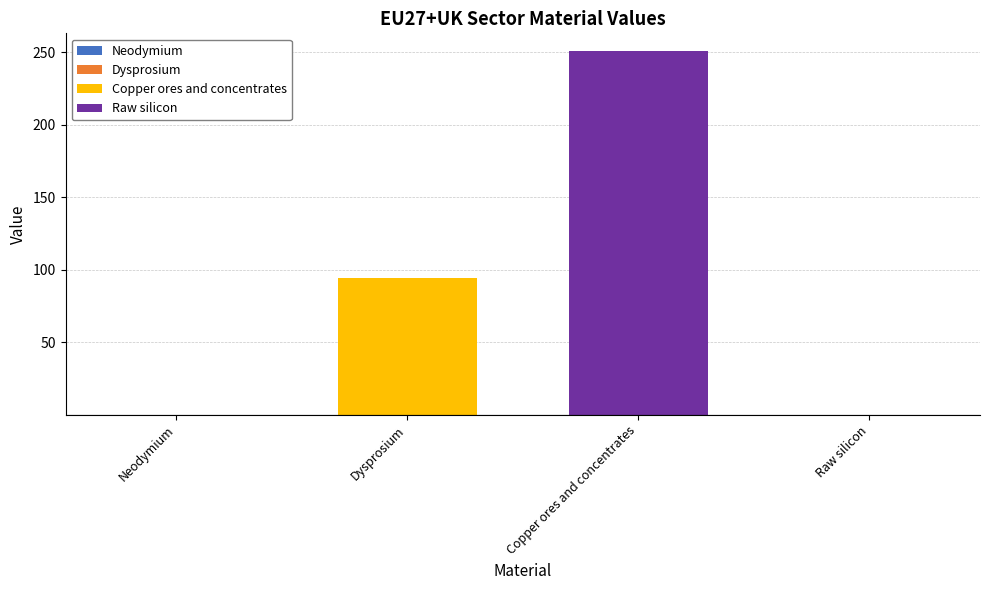

At which category is the sum across all series the highest?

Copper ores and concentrates